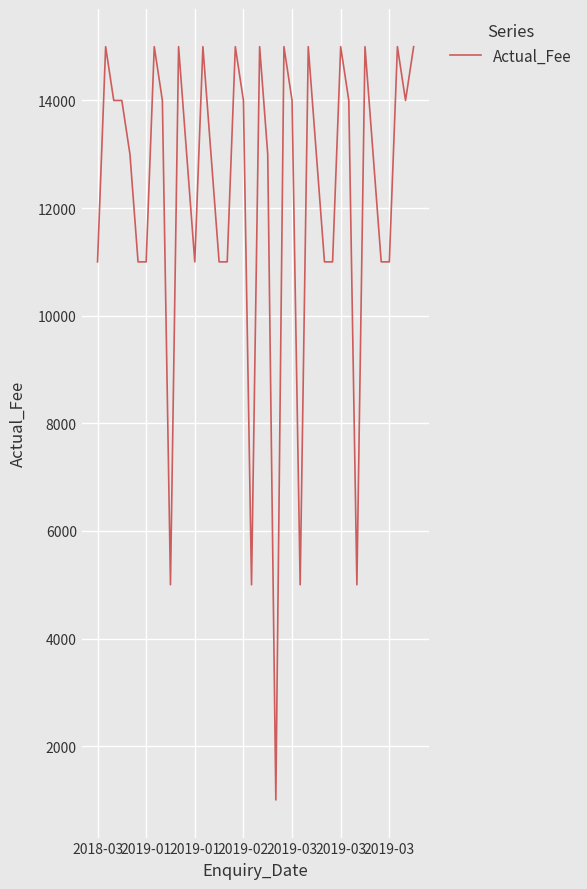

What is the greatest value displayed?

15000